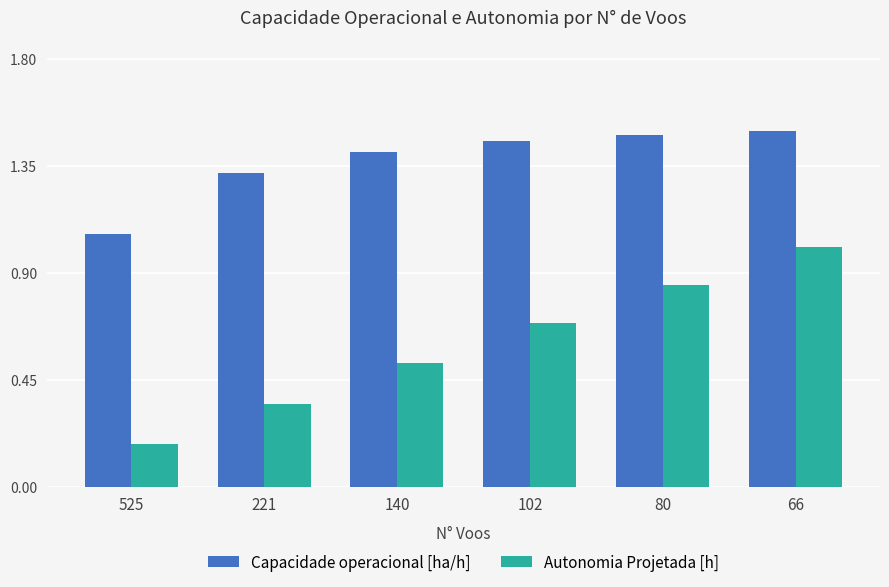

Rank the categories by Autonomia Projetada [h] value from lowest to highest.

525, 221, 140, 102, 80, 66